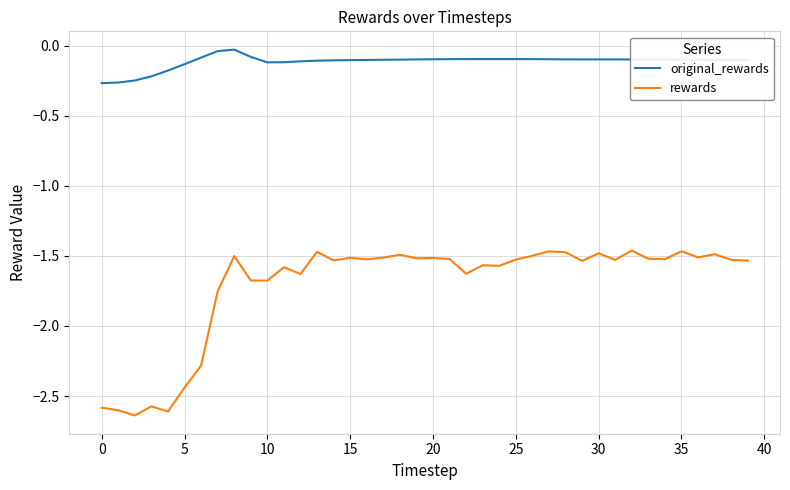

Which series has the largest range (max minus min)?

rewards